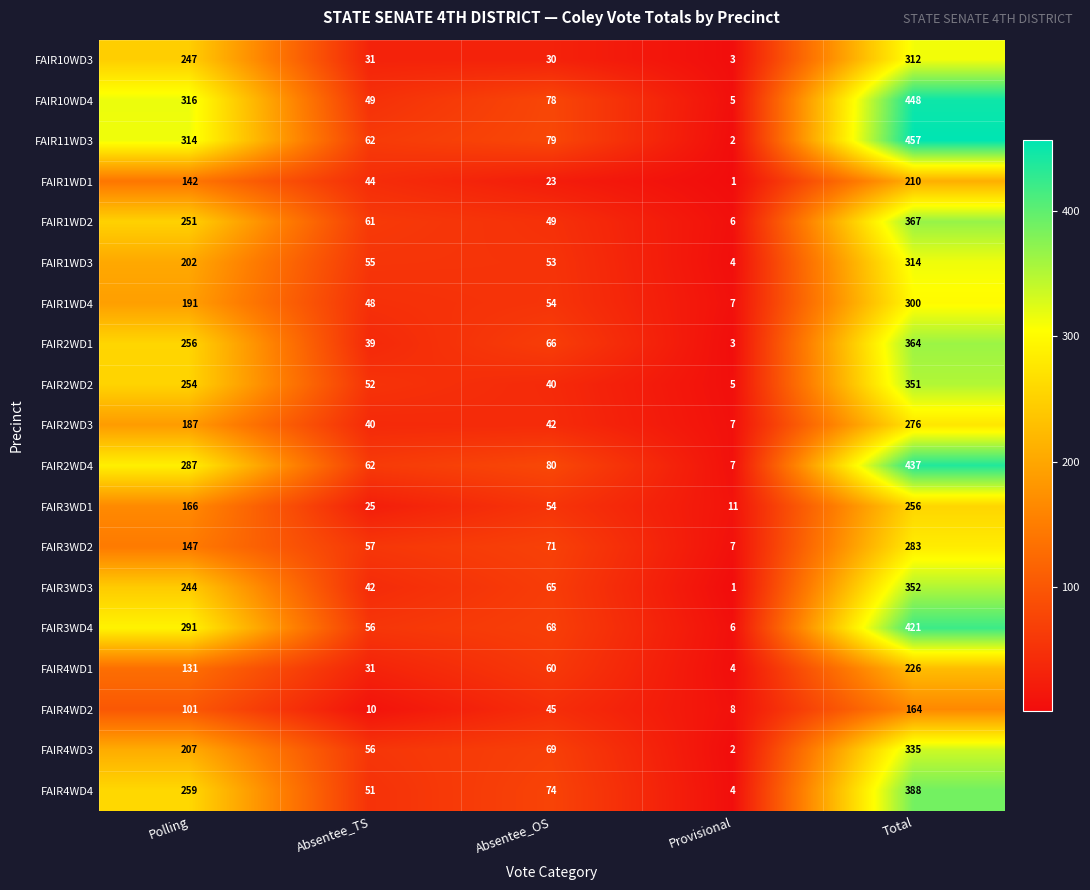

List the series in order of their peak value, lowest first.

FAIR4WD2, FAIR1WD1, FAIR4WD1, FAIR3WD1, FAIR2WD3, FAIR3WD2, FAIR1WD4, FAIR10WD3, FAIR1WD3, FAIR4WD3, FAIR2WD2, FAIR3WD3, FAIR2WD1, FAIR1WD2, FAIR4WD4, FAIR3WD4, FAIR2WD4, FAIR10WD4, FAIR11WD3